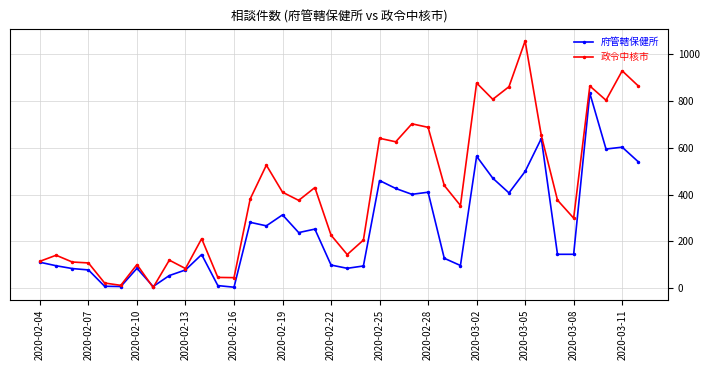

What is the highest value of the 政令中核市 series?

1058